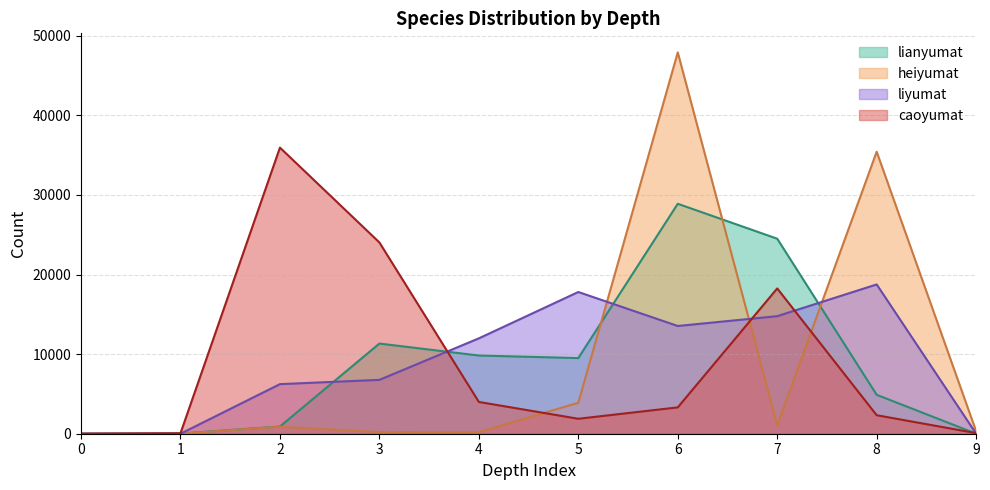

In caoyumat, how many points are higher than both neighbors (excluding endpoints)?

2